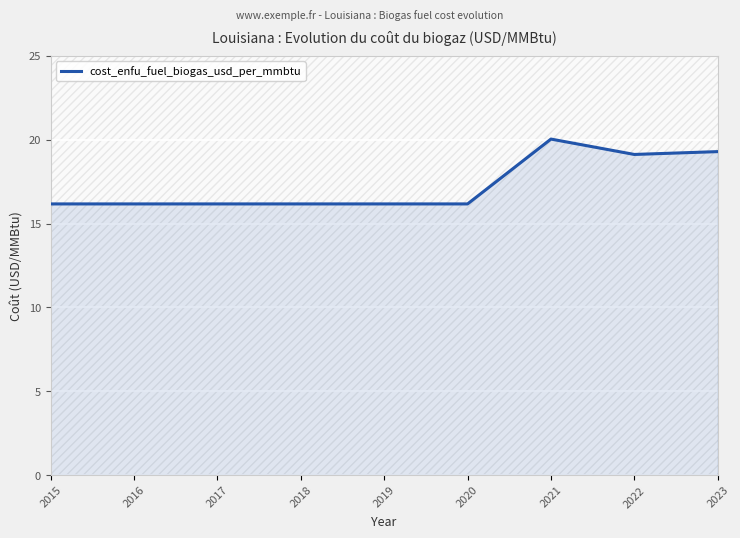

What is the sum of the values at 2016 and 2019?

32.3